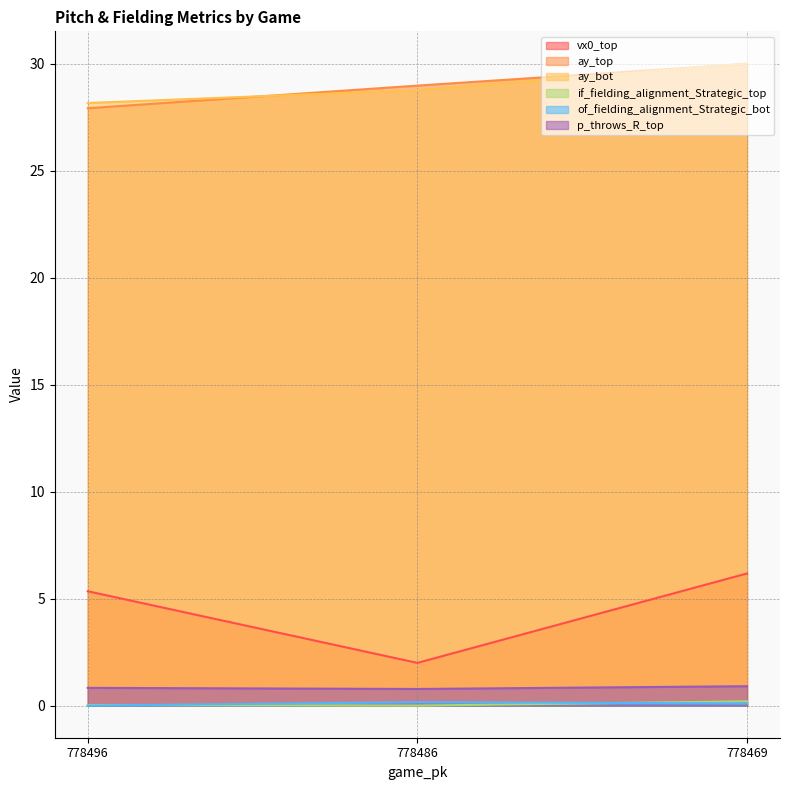

What are all the series names shown in the legend?

vx0_top, ay_top, ay_bot, if_fielding_alignment_Strategic_top, of_fielding_alignment_Strategic_bot, p_throws_R_top